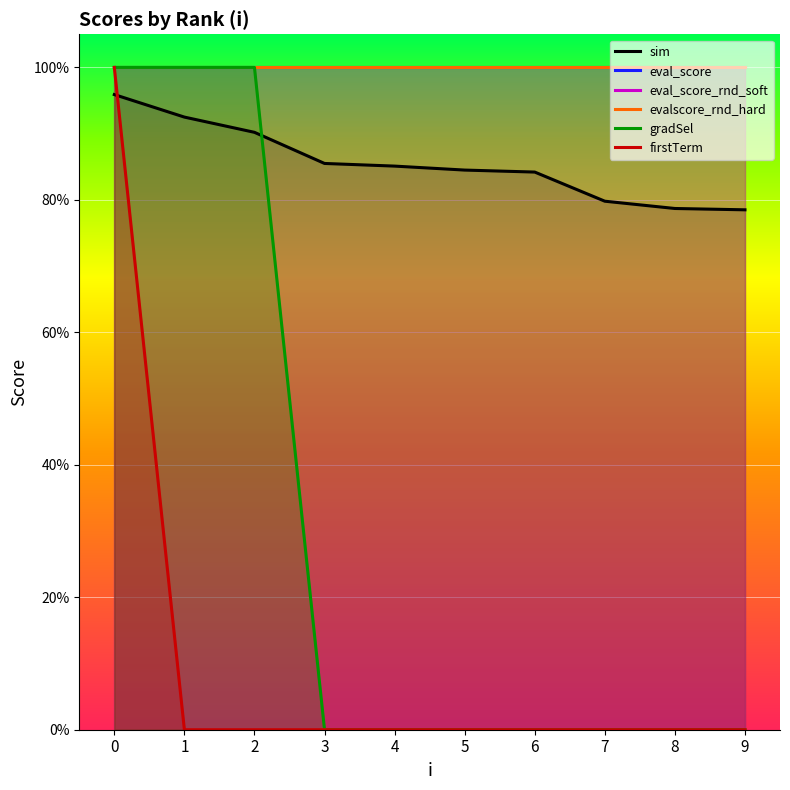

What value does the eval_score series have at 1?

1.0